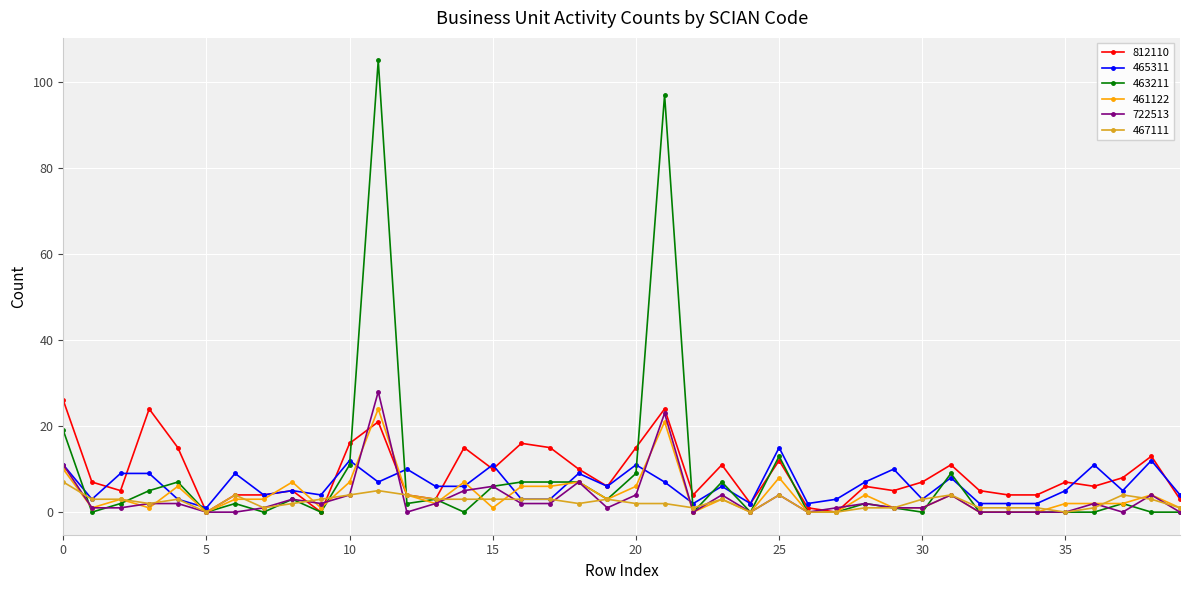

Which series has the widest spread of values?

463211